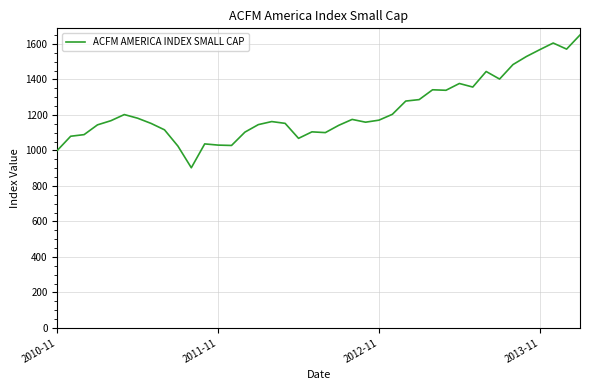

What is the maximum value shown in the chart?

1650.5